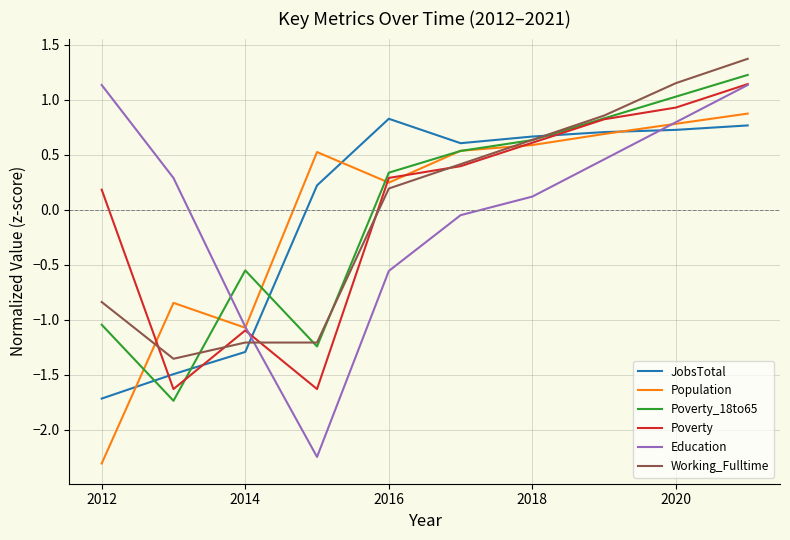

What is the maximum value for Poverty_18to65?

1.2